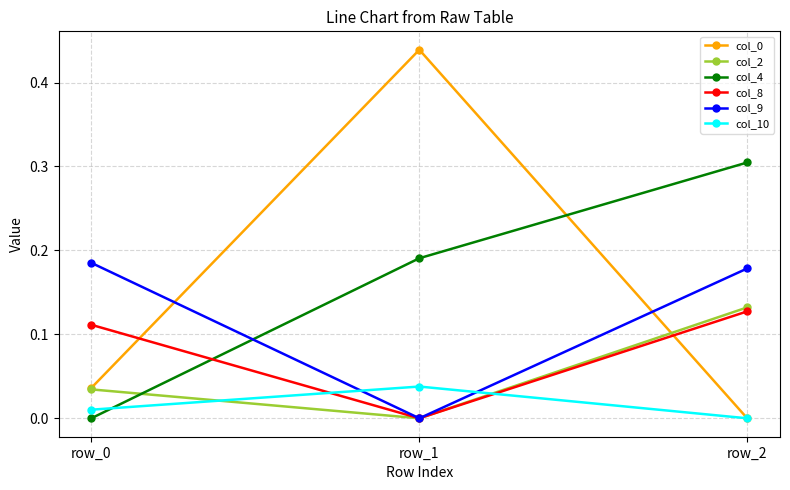

Is the value of col_0 at row_0 greater than the value of col_9 at row_0?

No